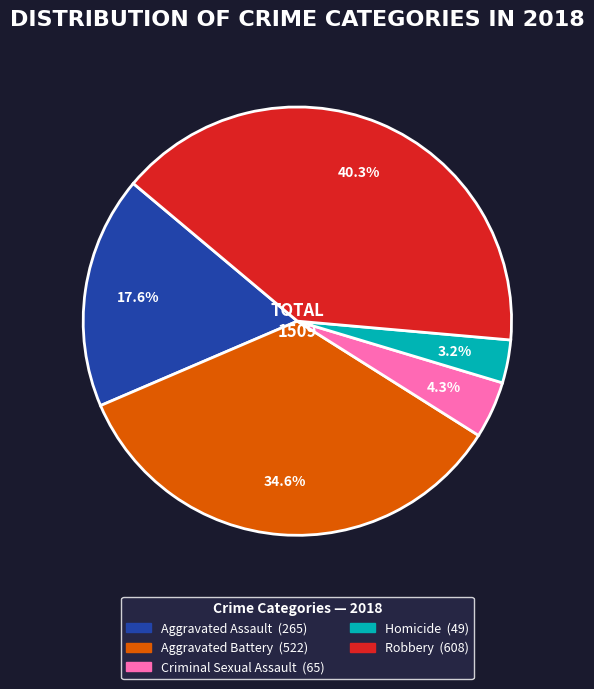

Is it true that Homicide is 3% of the pie?

True